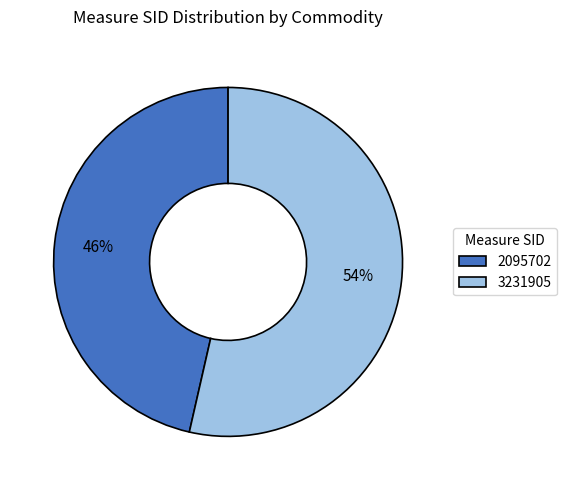

Which slice is the smallest?

2095702